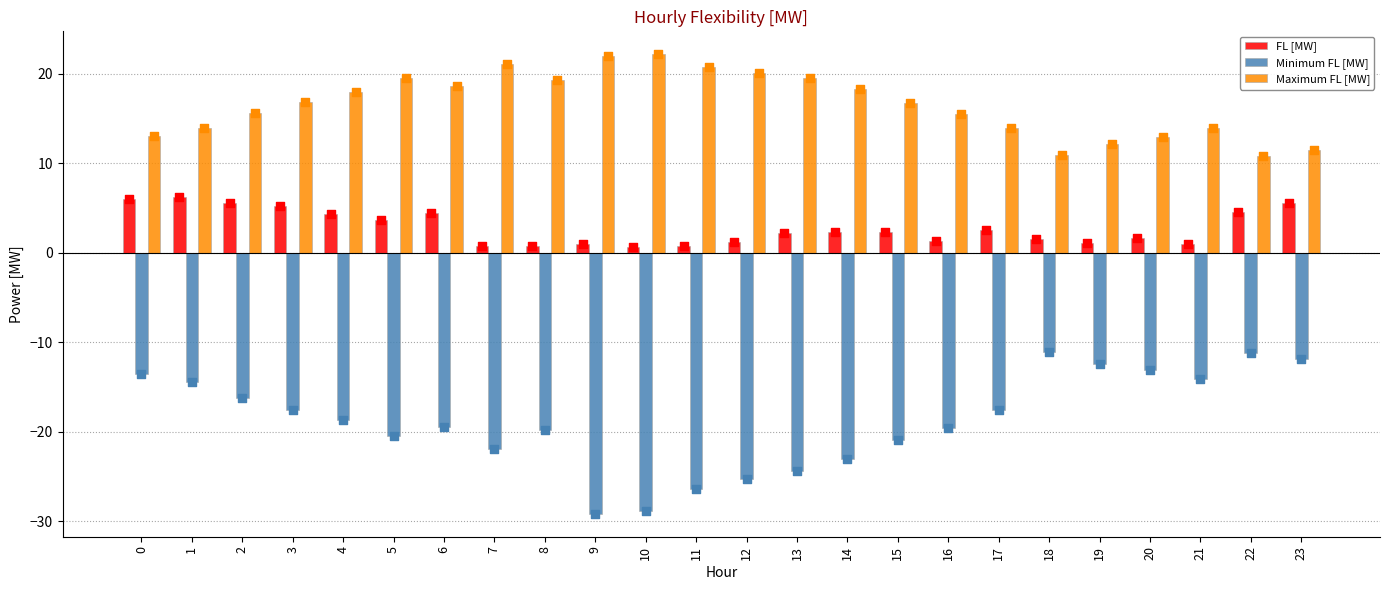

Is the value of Maximum FL [MW] at 0 greater than the value of Minimum FL [MW] at 0?

Yes